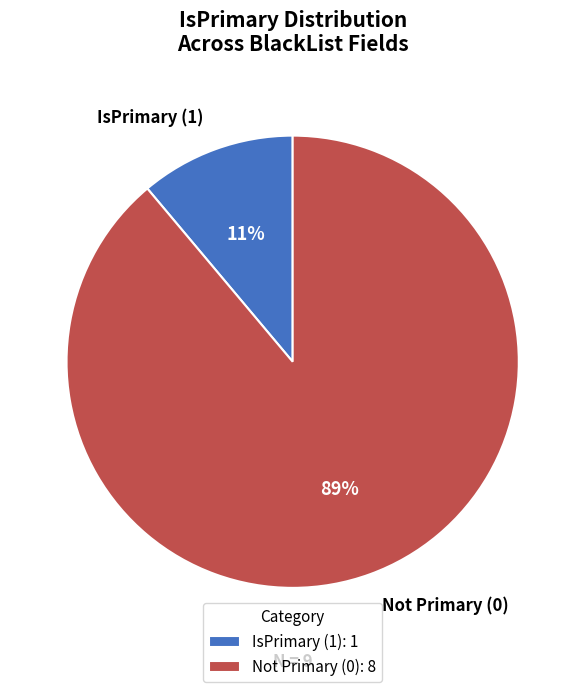

Is there any slice that represents more than half of the pie?

Yes